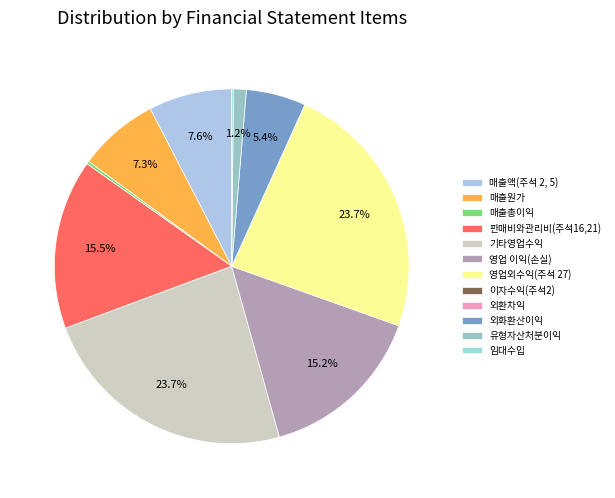

Rank the categories by value from lowest to highest.

외환차익, 이자수익(주석2), 임대수입, 매출총이익, 유형자산처분이익, 외화환산이익, 매출원가, 매출액(주석 2, 5), 영업 이익(손실), 판매비와관리비(주석16,21), 기타영업수익, 영업외수익(주석 27)